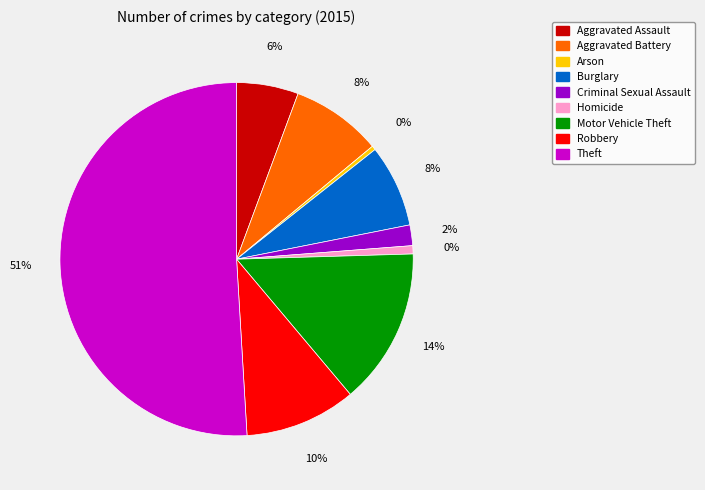

Which slice is the largest?

Theft